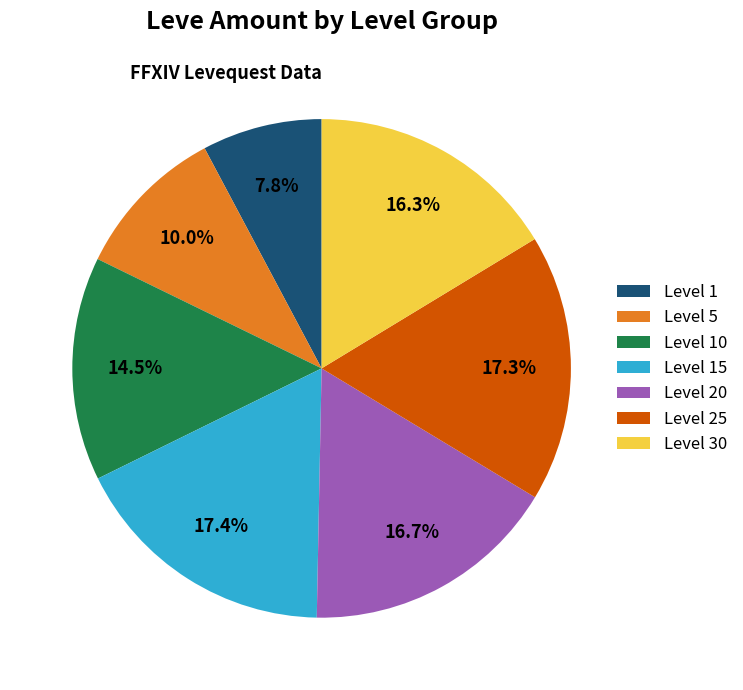

How many slices are in this pie chart?

7